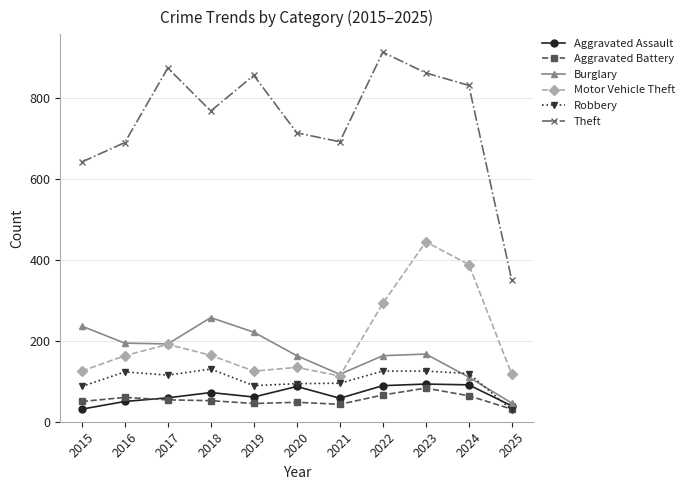

True or false: Motor Vehicle Theft has a value of 38 at 2017.

False